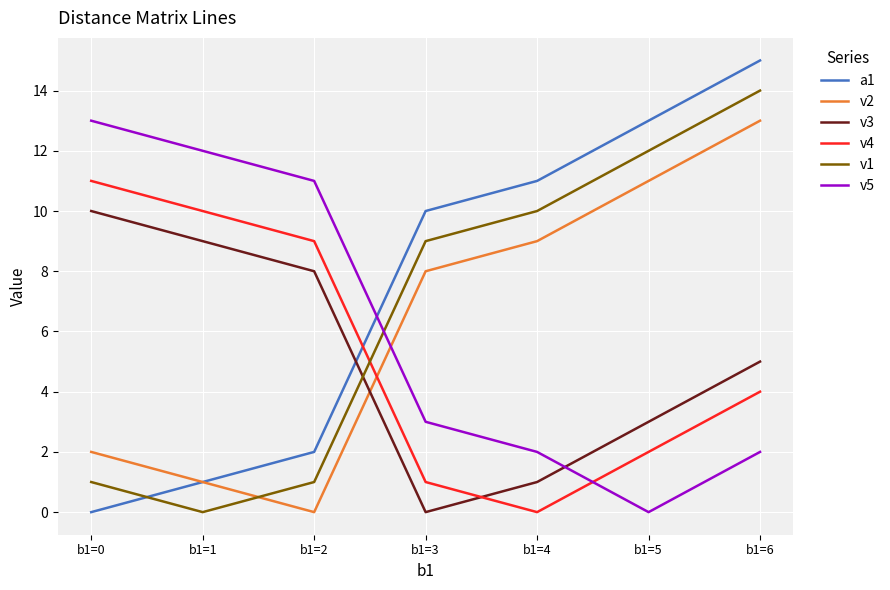

Which series has the widest spread of values?

a1